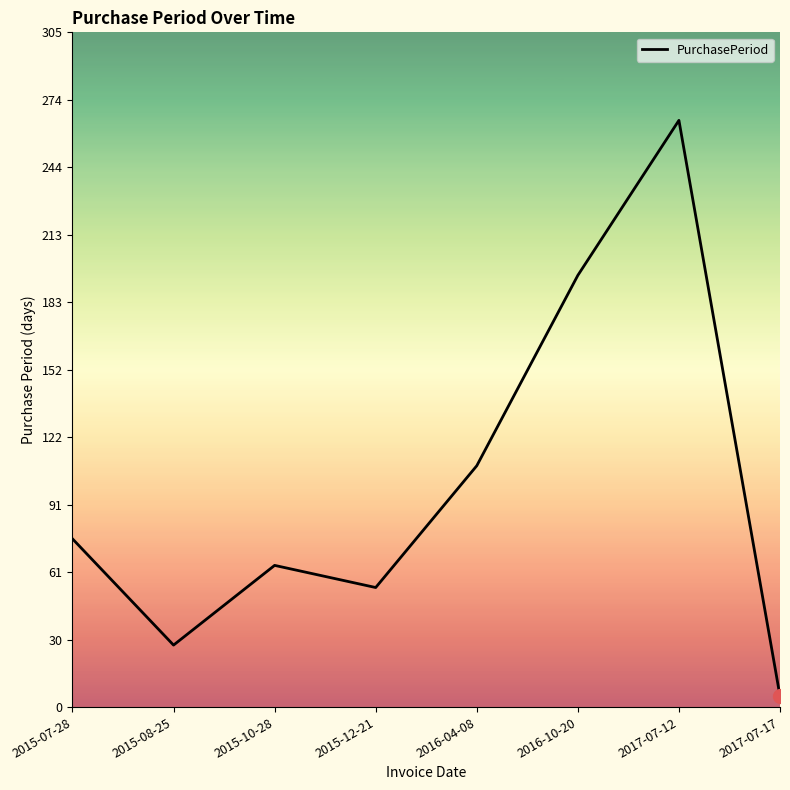

What is the ratio of the value at 2016-04-08 to the value at 2015-12-21?

2.0